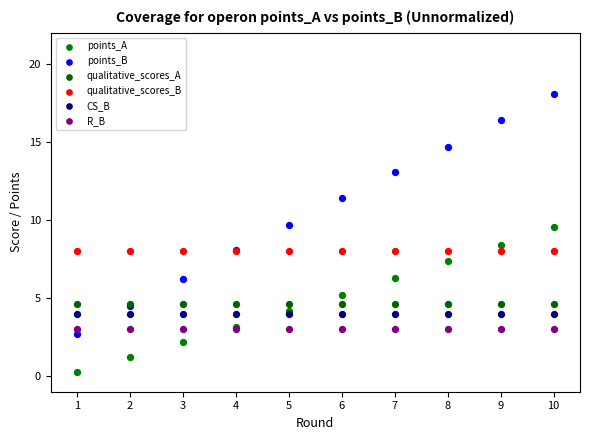

What are all the series names shown in the legend?

points_A, points_B, qualitative_scores_A, qualitative_scores_B, CS_B, R_B